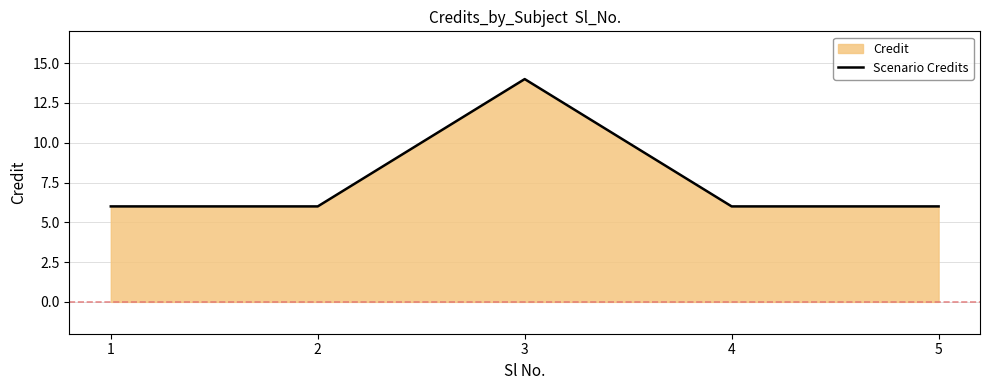

Which label corresponds to the largest value in the chart?

3